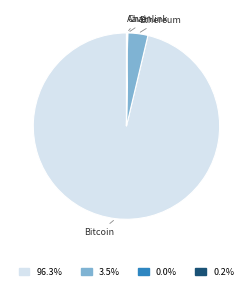

Is there any slice that represents more than half of the pie?

Yes